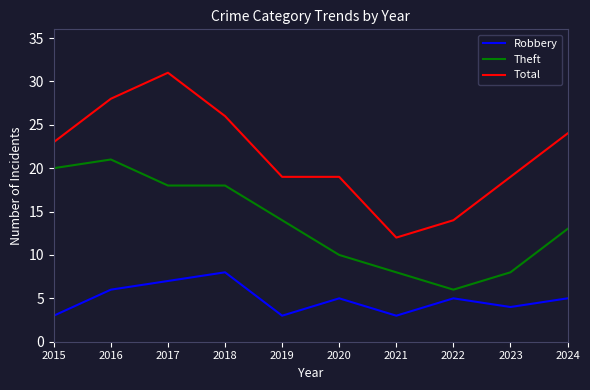

True or false: Robbery has a value of 3 at 2022.

False